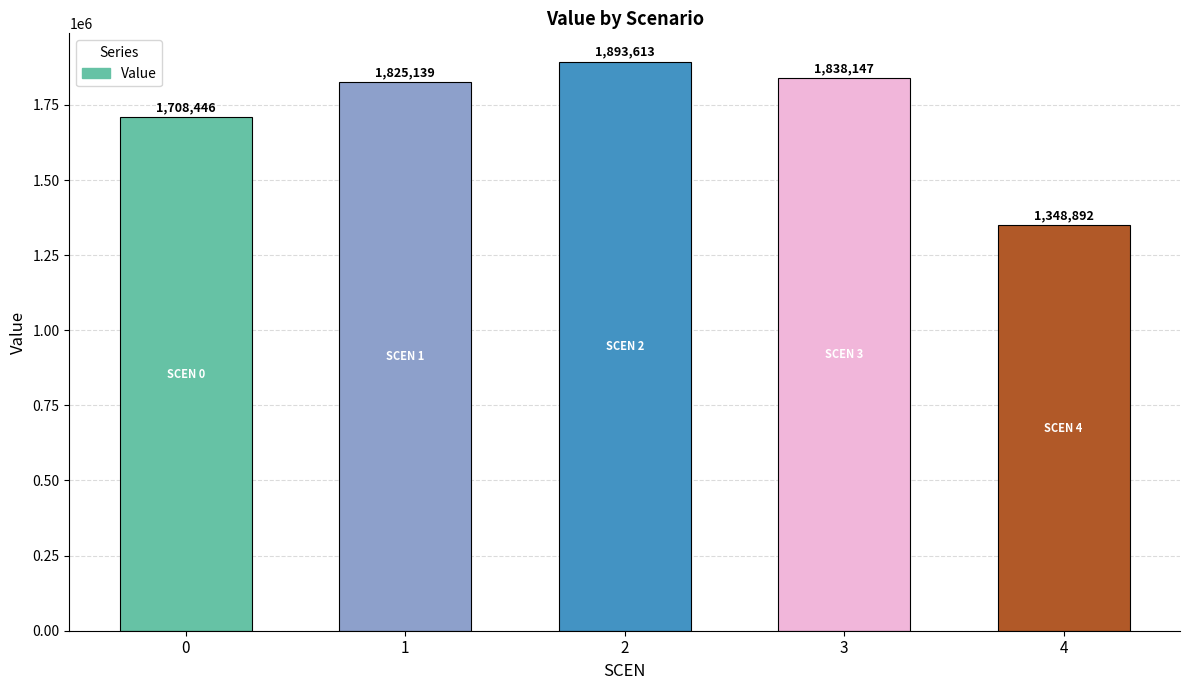

What is the value of the 5th bar from the left?

1348892.4